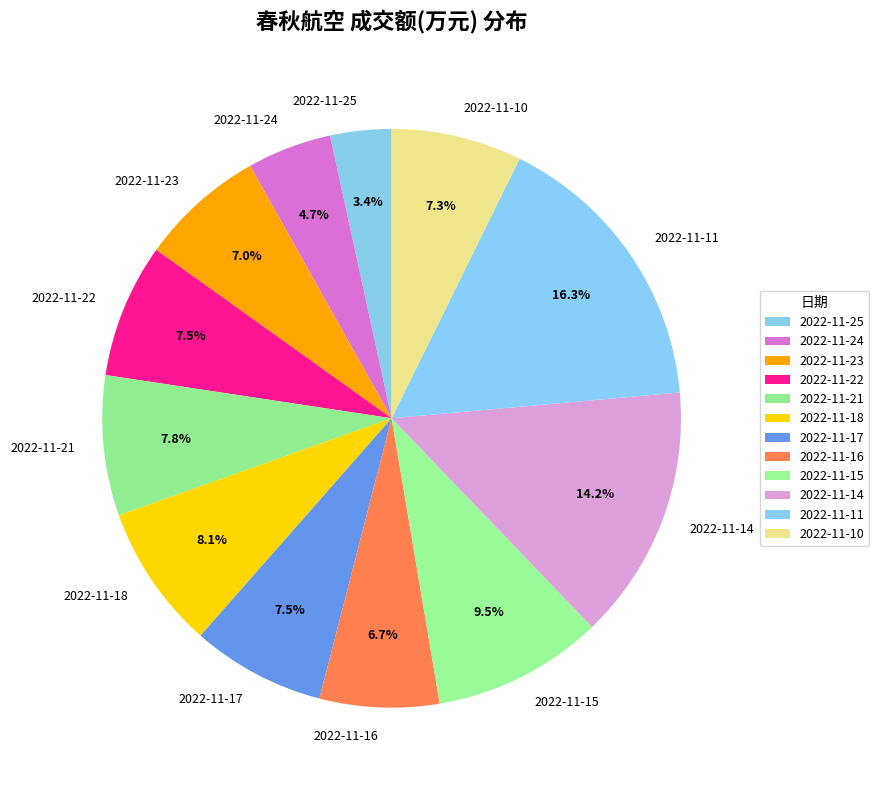

To the nearest percent, what portion does 2022-11-11 represent?

16%